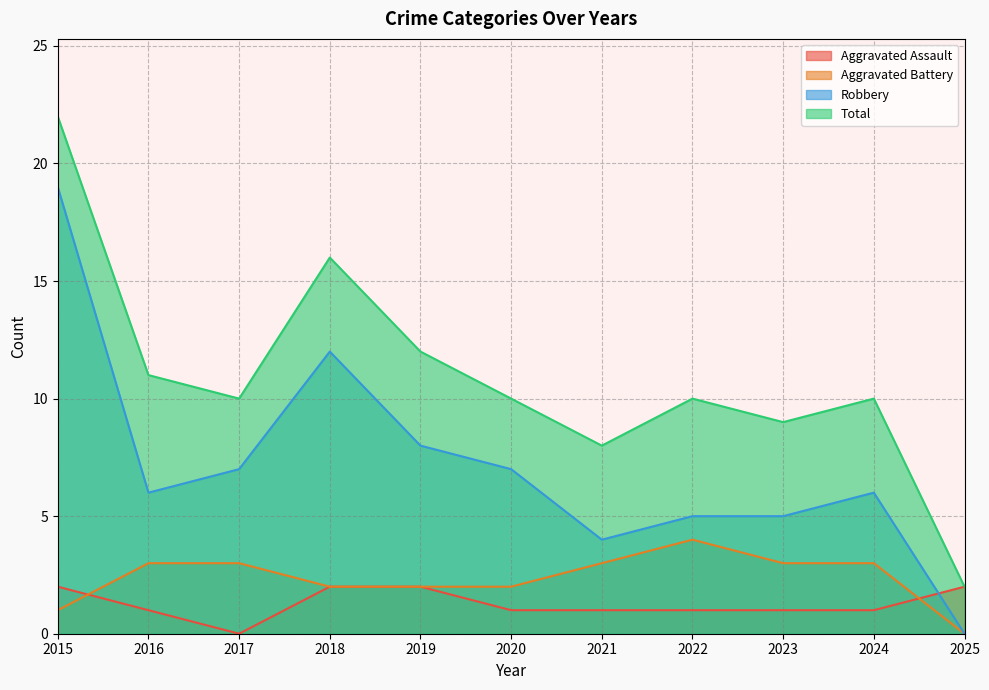

List the series in order of their peak value, highest first.

Total, Robbery, Aggravated Battery, Aggravated Assault